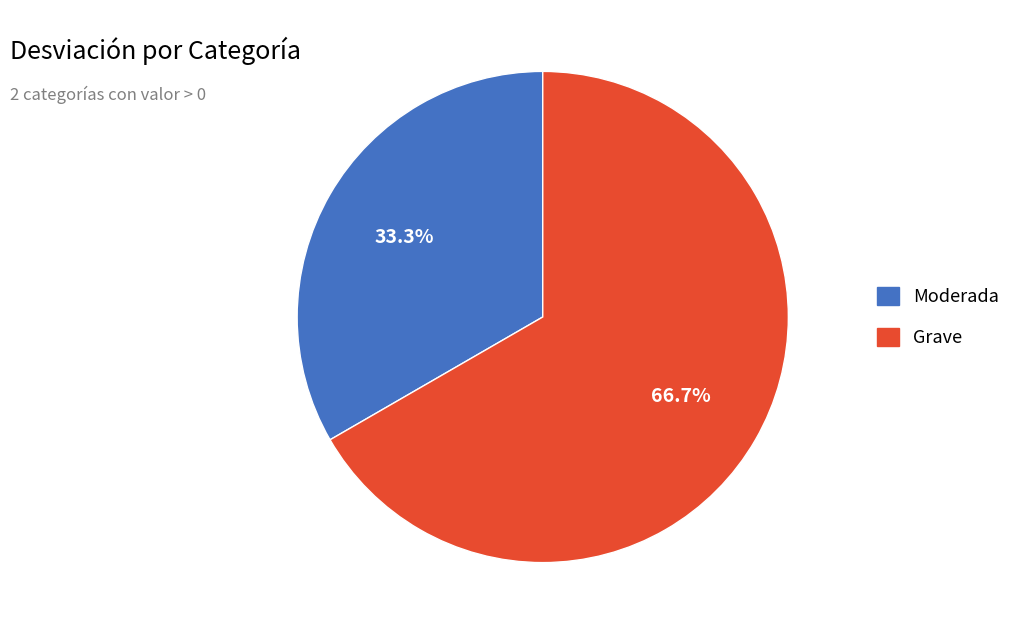

The Grave slice represents 67% of the pie. True or false?

True